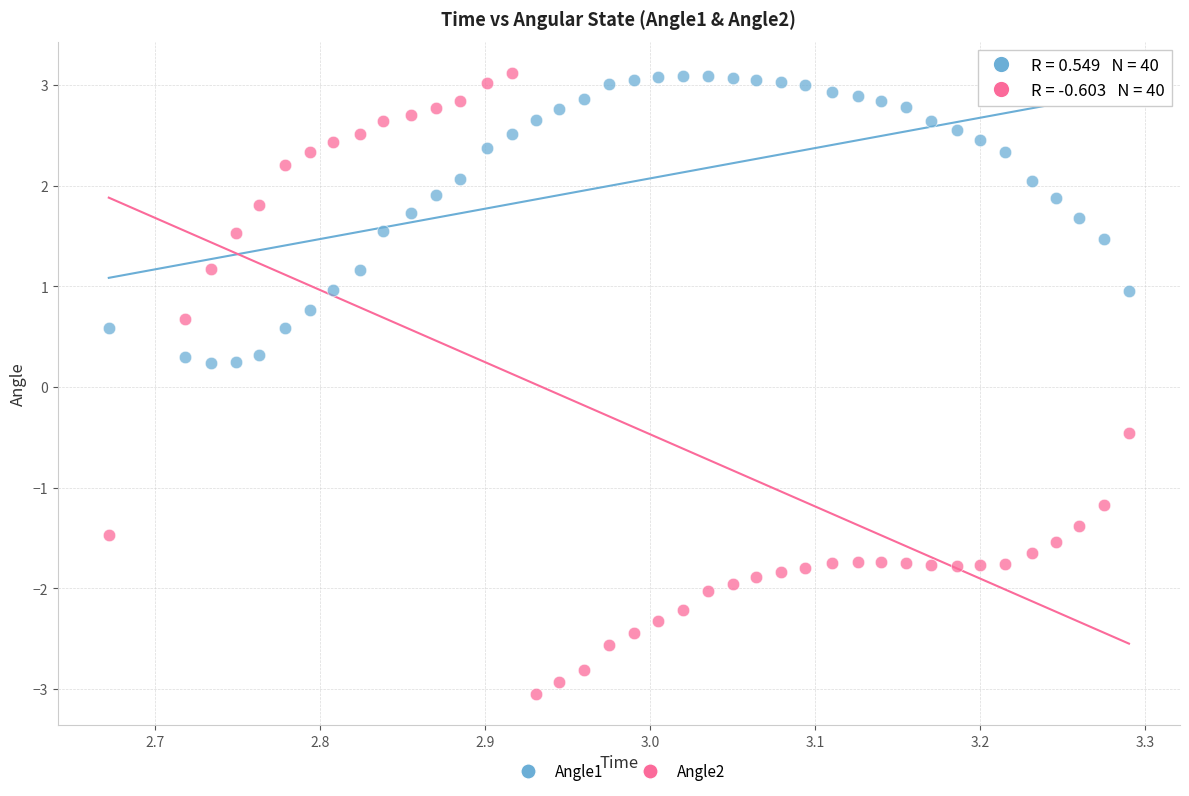

Across all data points, what is the range of Y values (max minus min)?

6.2